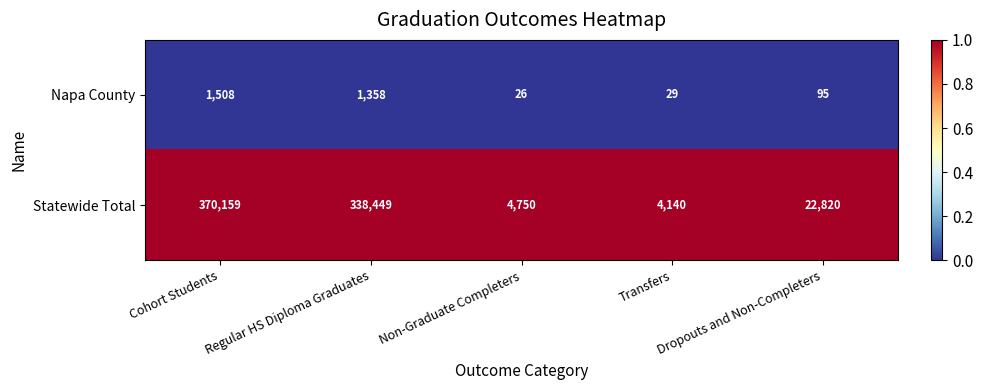

Where is Statewide Total nearest to the value 187149?

Regular HS Diploma Graduates